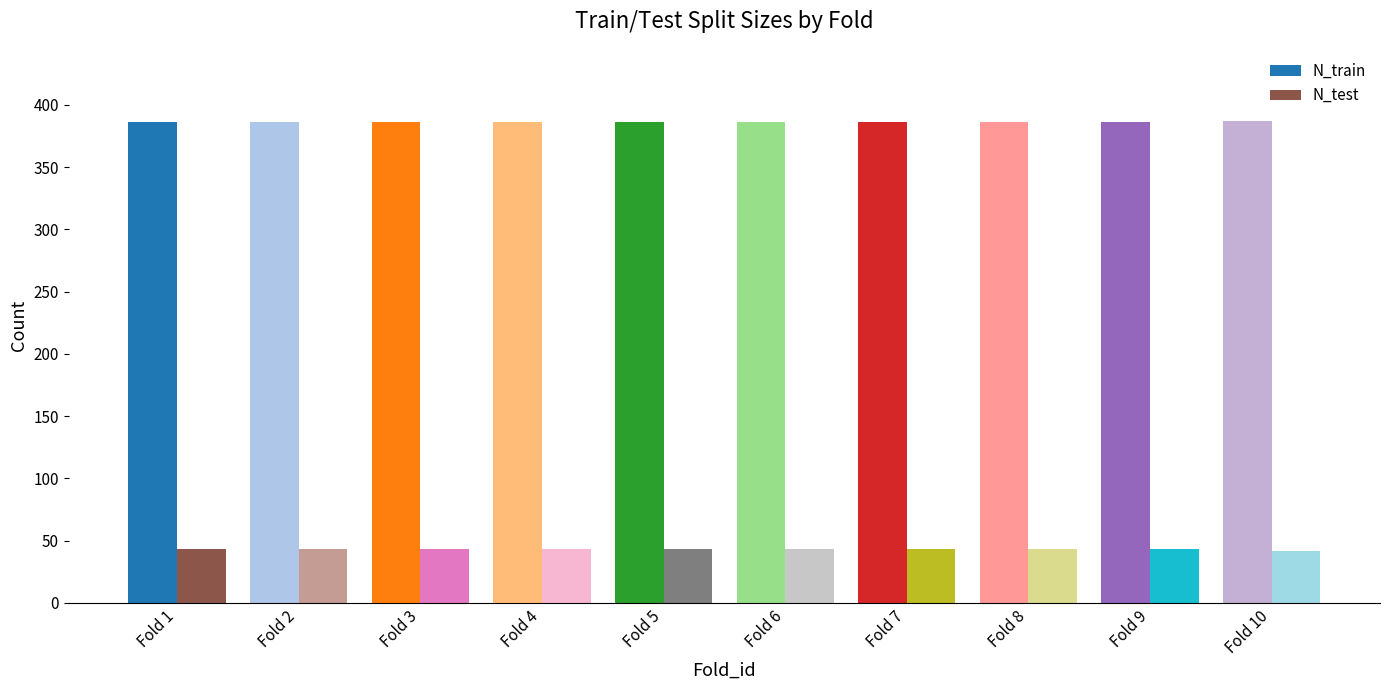

How many data points in N_train are above 386?

1